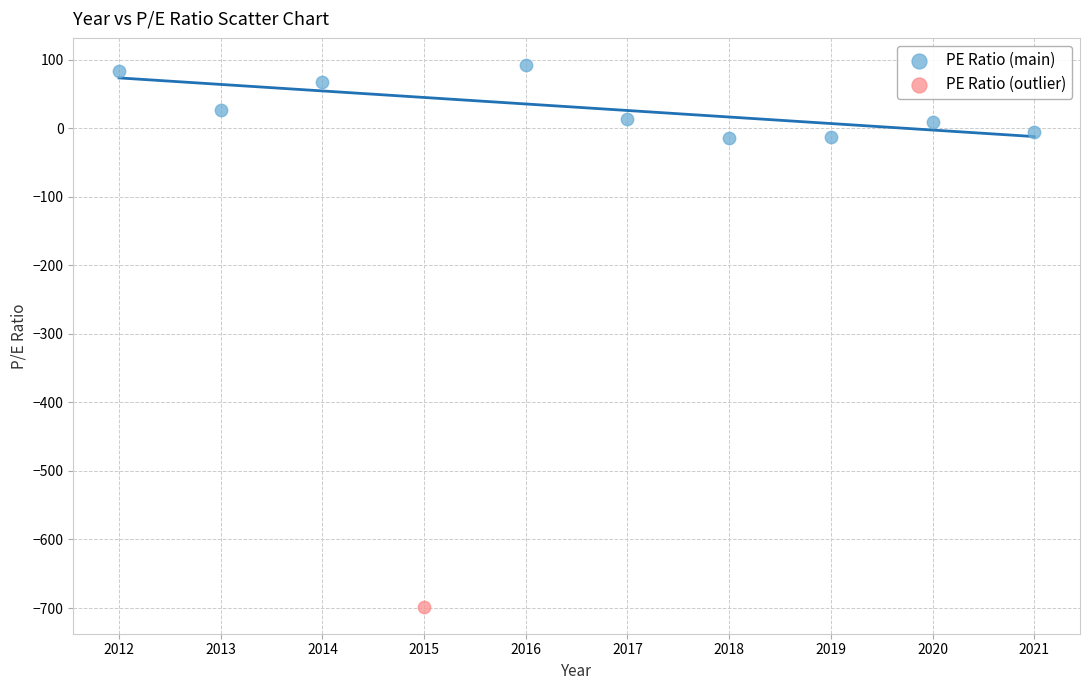

What are all the series names shown in the legend?

PE Ratio (main), PE Ratio (outlier)